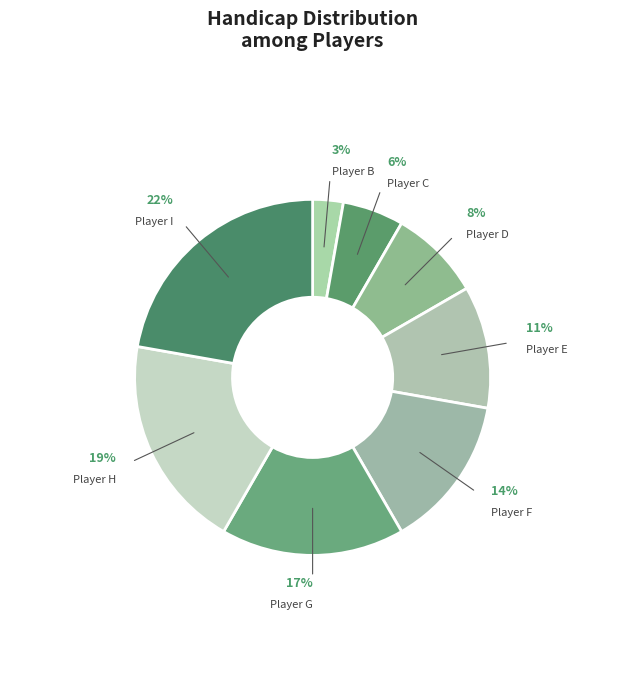

Does any single category account for the majority?

No